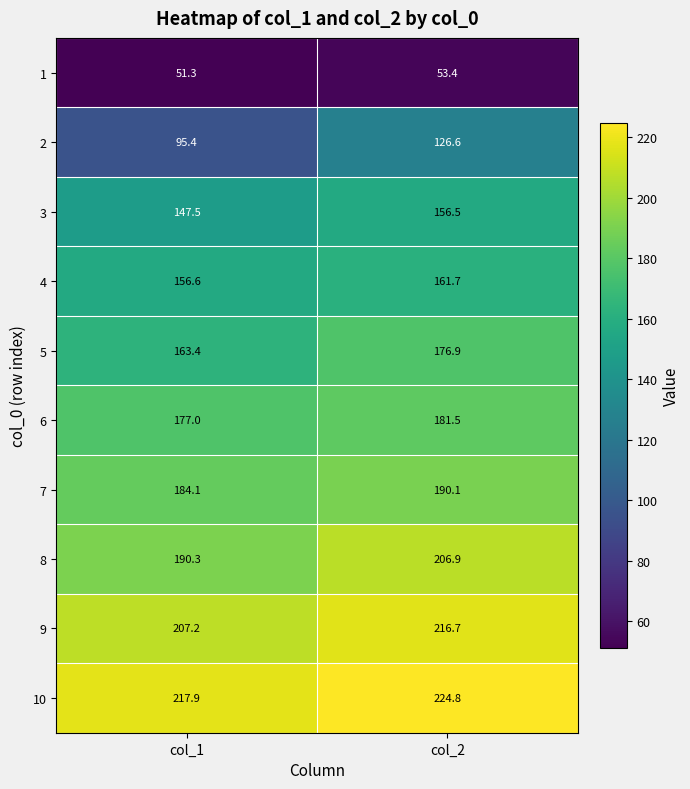

Reading left to right, extract all data points from this chart.

1: col_1=51.3	col_2=53.4
2: col_1=95.4	col_2=126.6
3: col_1=147.5	col_2=156.5
4: col_1=156.6	col_2=161.7
5: col_1=163.4	col_2=176.9
6: col_1=177.0	col_2=181.5
7: col_1=184.1	col_2=190.1
8: col_1=190.3	col_2=206.9
9: col_1=207.2	col_2=216.7
10: col_1=217.9	col_2=224.8